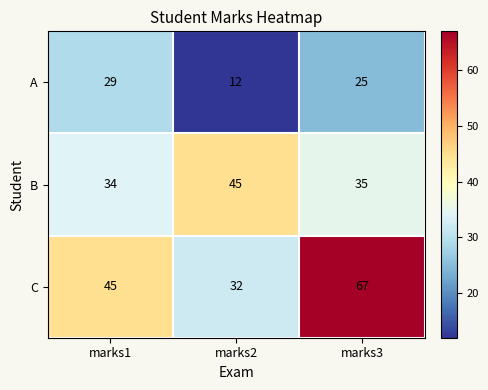

At how many categories does at least one series exceed 36?

3